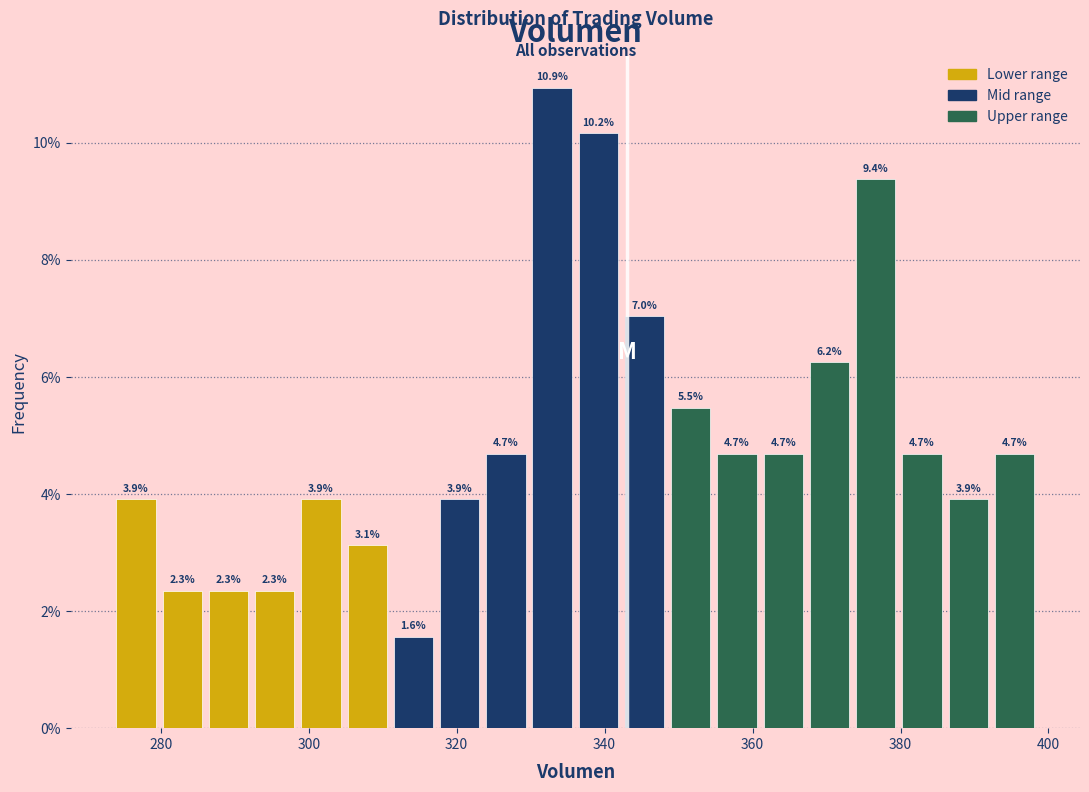

Around what value on the x-axis is the tallest bar? Give the approximate position of its centre, as read against the axis.

332